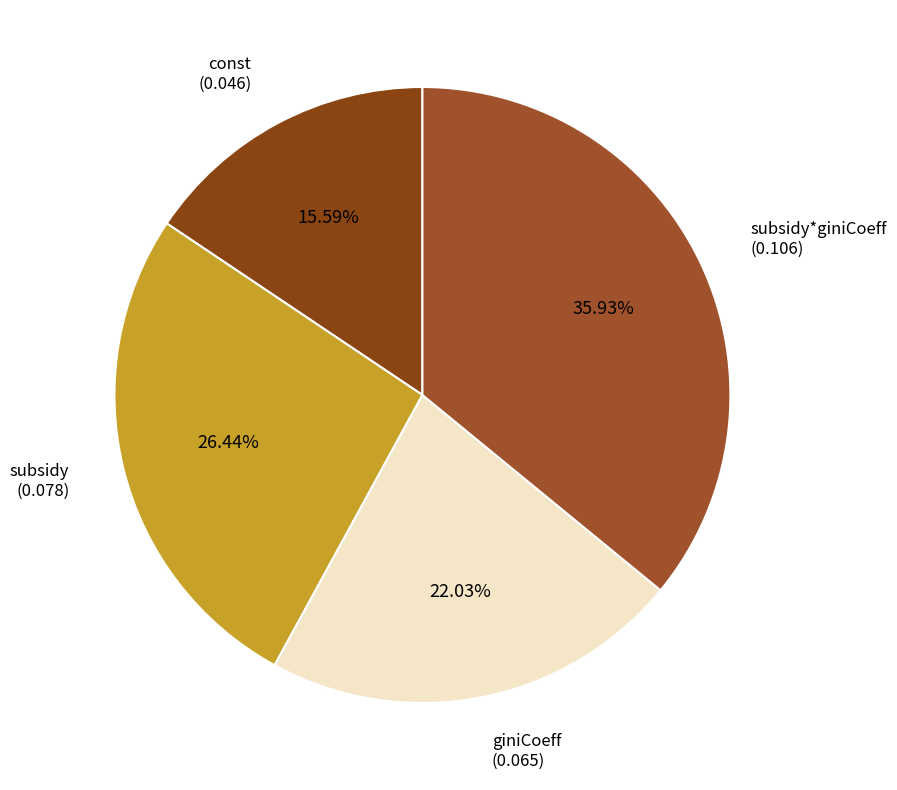

Count the number of slices in the pie.

4